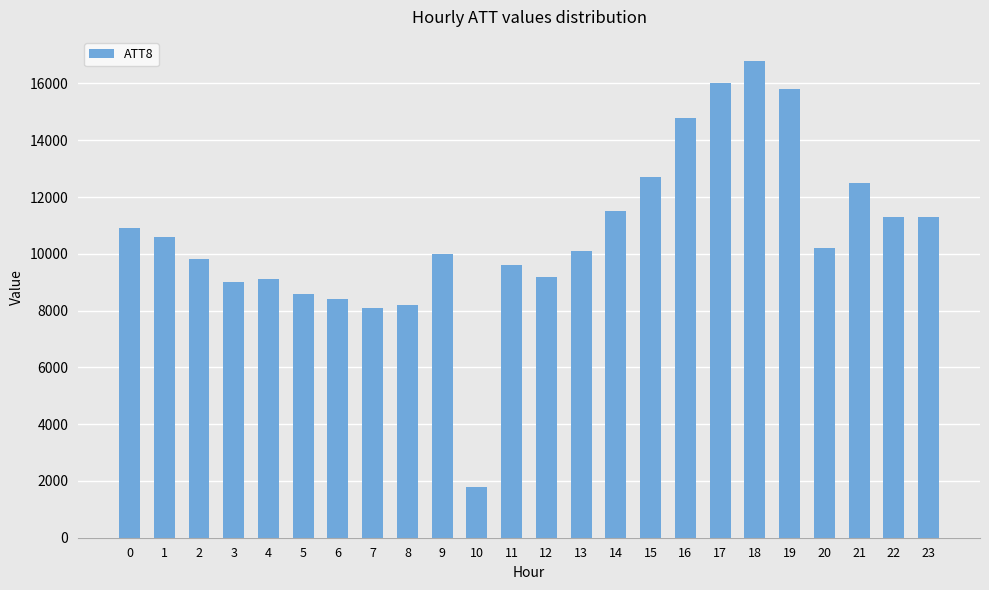

What is the difference between the maximum and minimum values?

15000